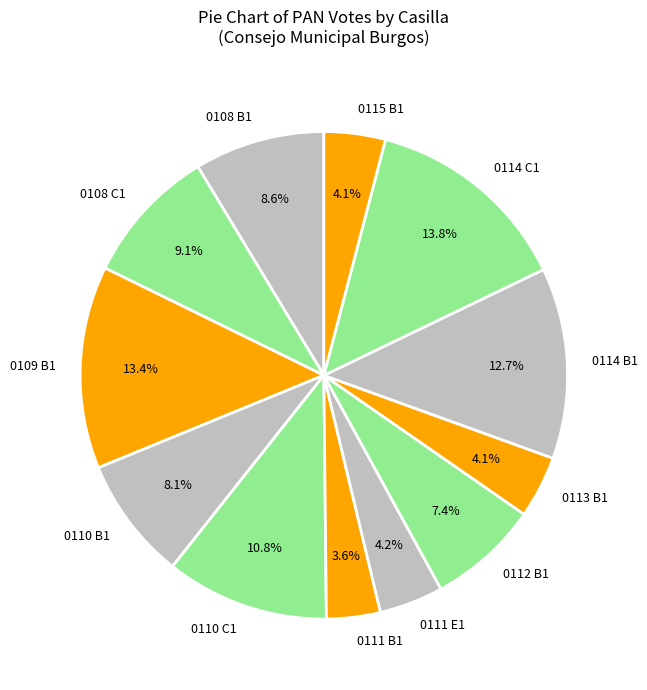

What is the ratio of the value at 0115 B1 to the value at 0114 C1?

0.3